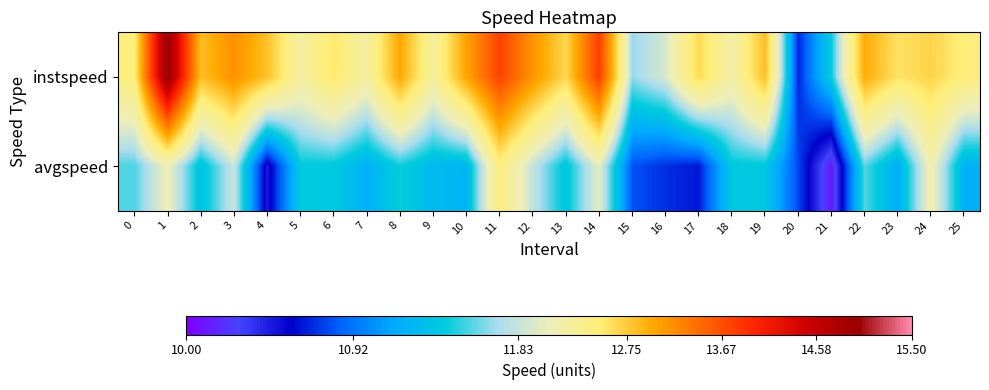

What is the total value across all series at 21?

21.5